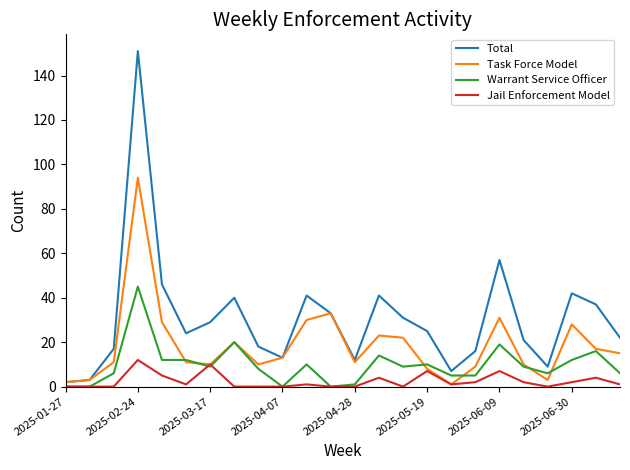

Which series has the largest total across all categories?

Total